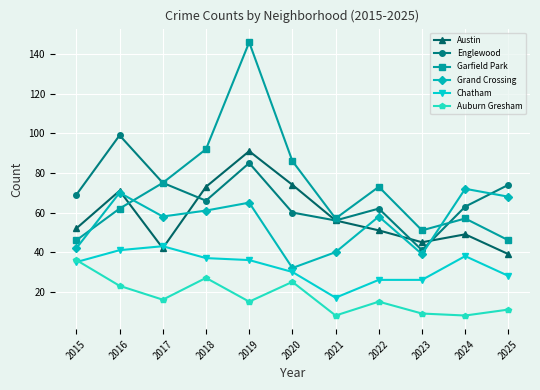

What is the approximate value of Garfield Park at 2015, to the nearest 5?

45